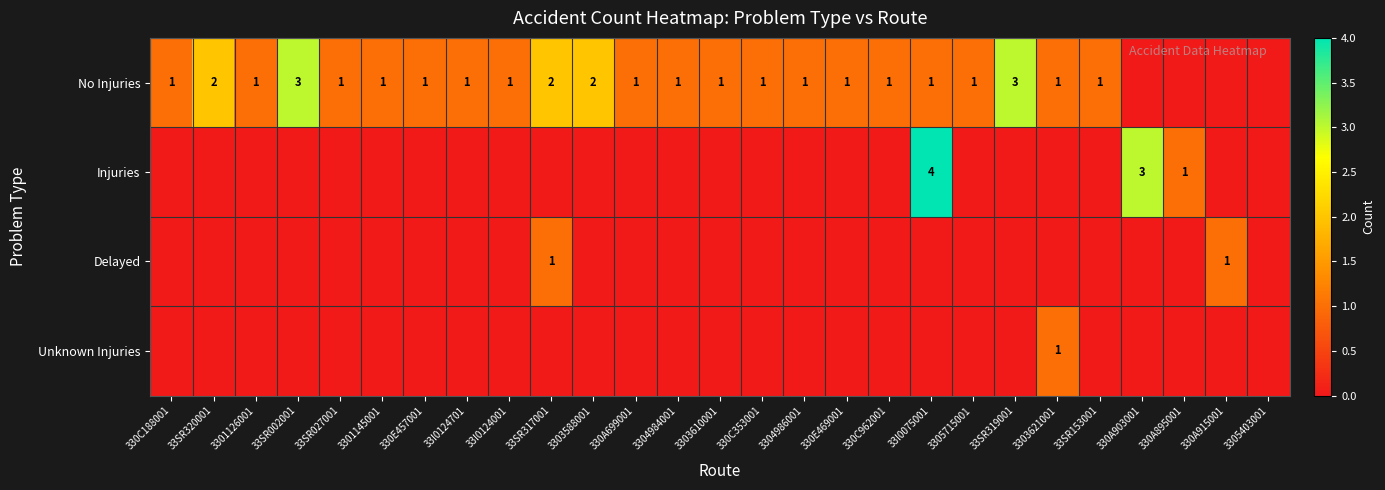

Which series changed the most between 330A699001 and 3305403001?

No Injuries